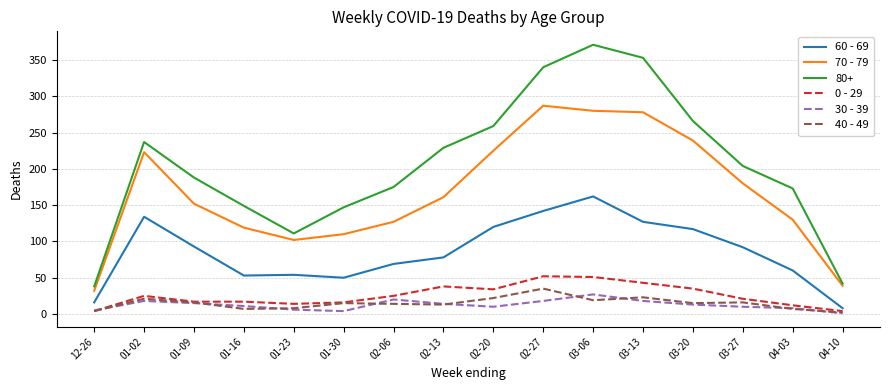

Count the number of categories in the chart.

16